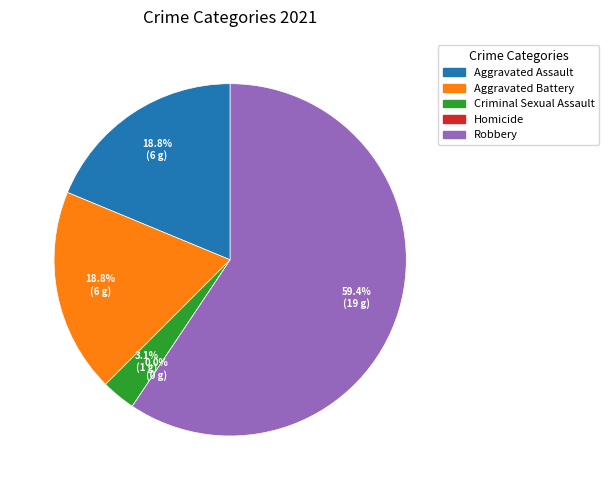

Rank the categories by value from highest to lowest.

Robbery, Aggravated Assault, Aggravated Battery, Criminal Sexual Assault, Homicide